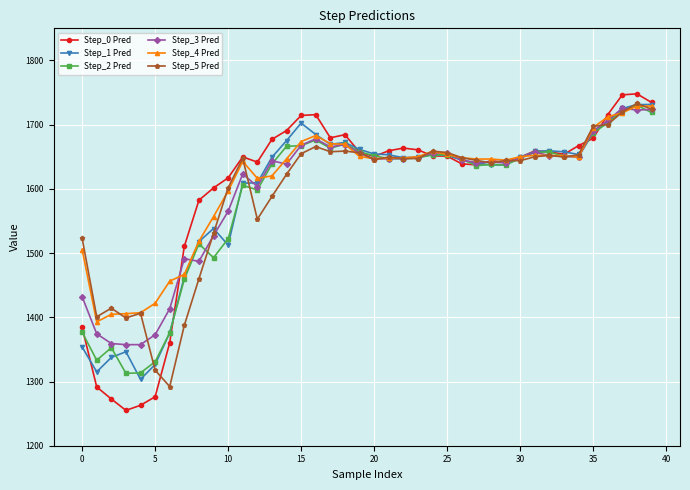

Which series has the largest total across all categories?

Step_4 Pred